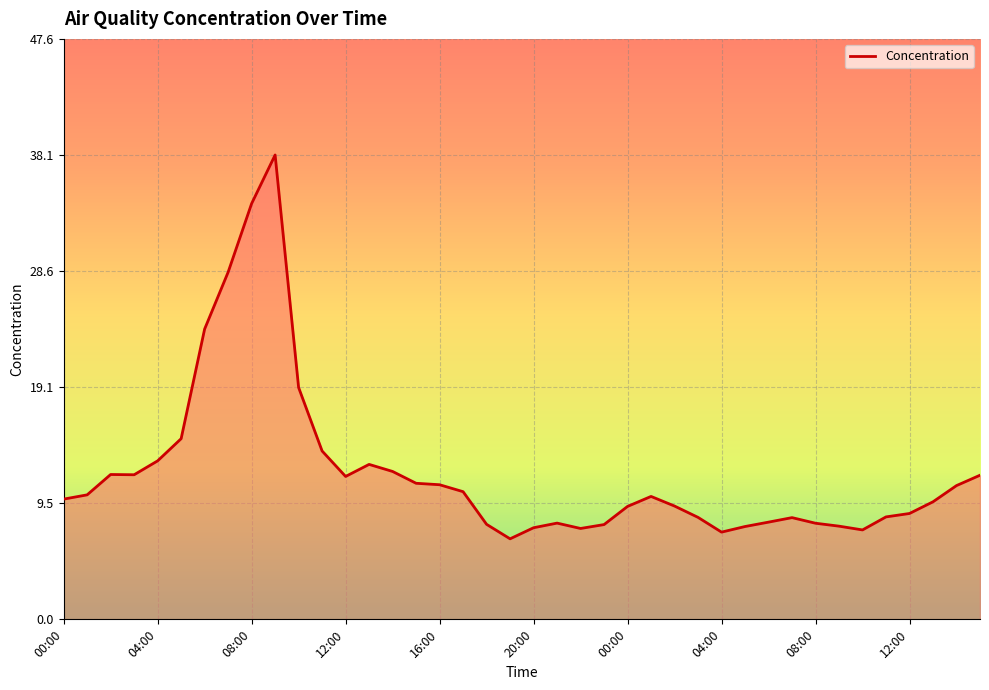

What is the minimum value shown in the chart?

6.6